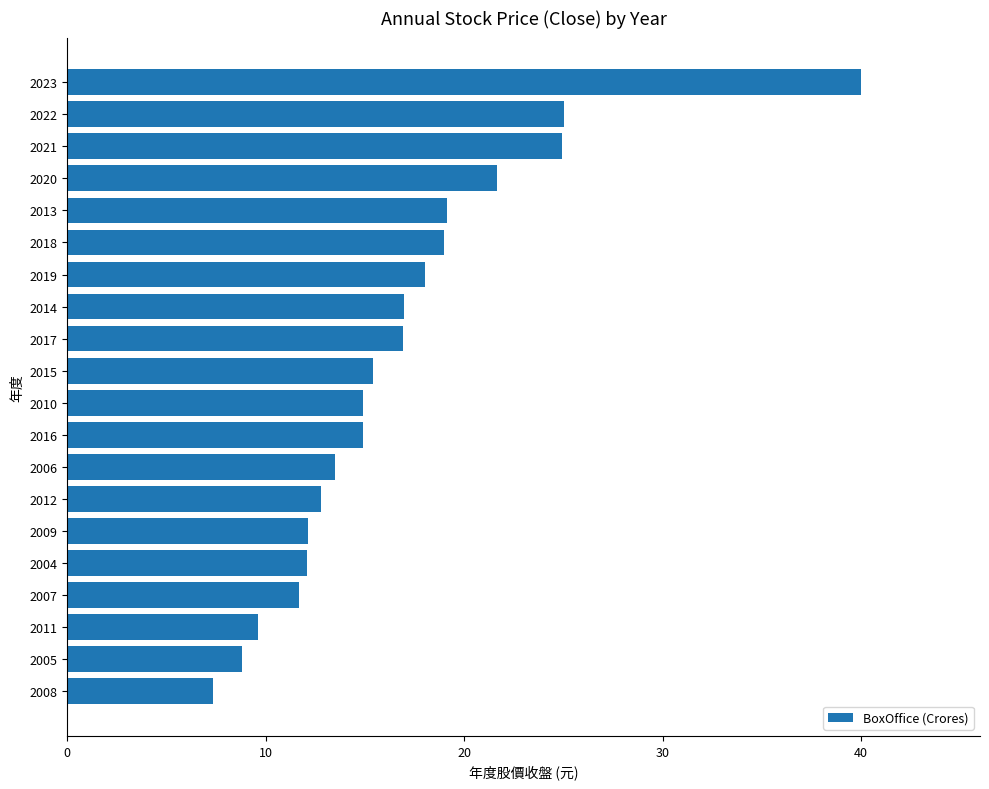

Which has a higher value, 2012 or 2016?

2016